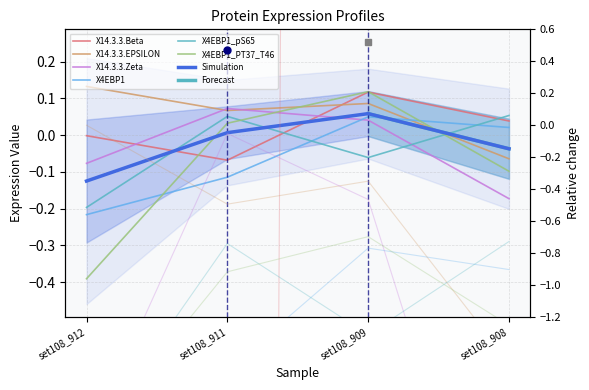

What is the value of the X4EBP1_PT37_T46 point at the 2nd from the left?

-0.9